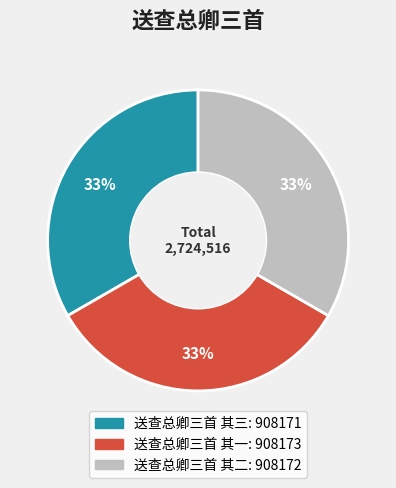

Does 送查总卿三首 其一 represent more than half of the total?

No